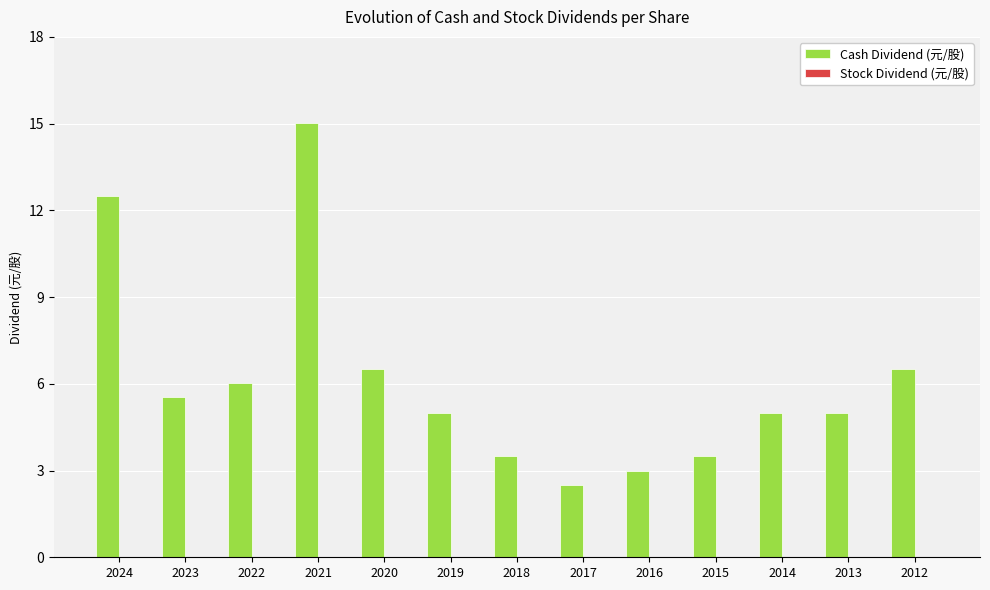

The value at 2023 is 5.5. True or false?

True